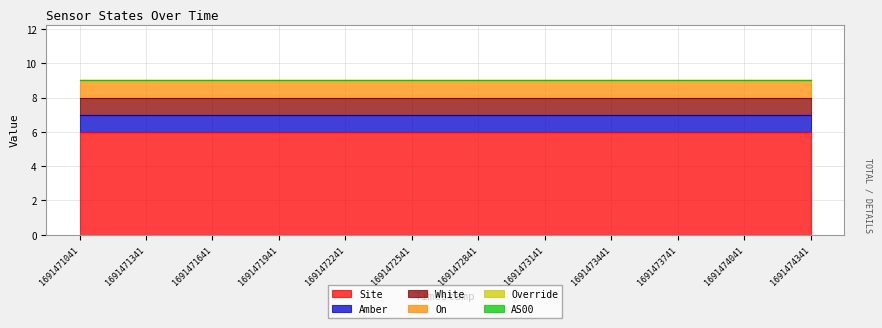

Does the chart display data point markers on the line(s)?

No